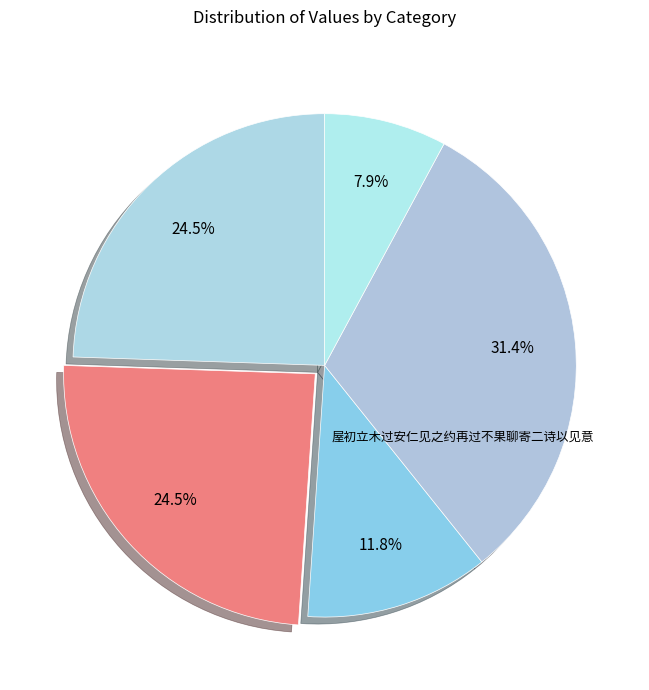

Is there a majority slice in this chart?

No